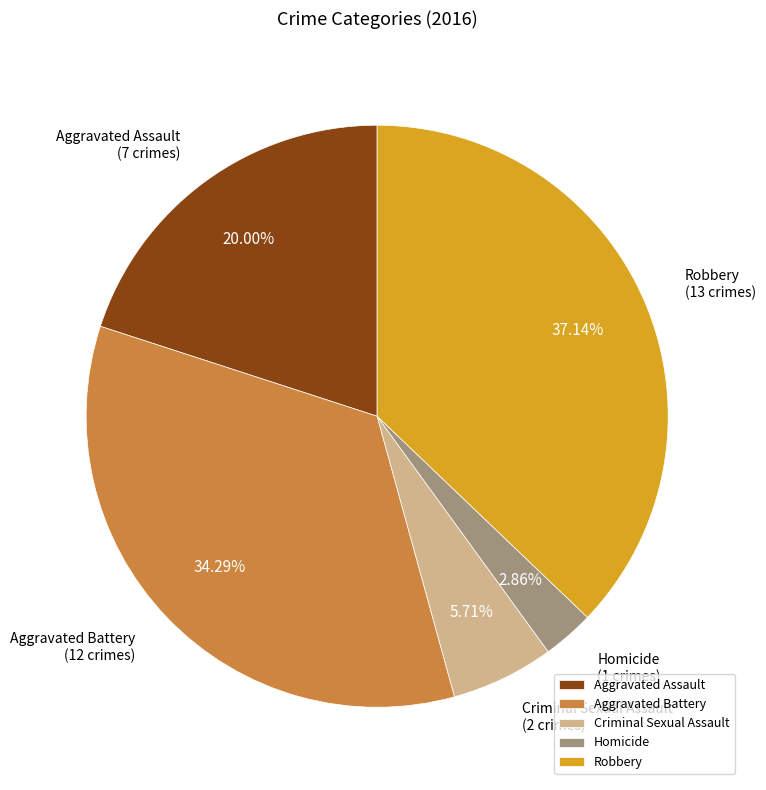

Approximately how many times larger is the value at Criminal Sexual Assault compared to Homicide?

2.0